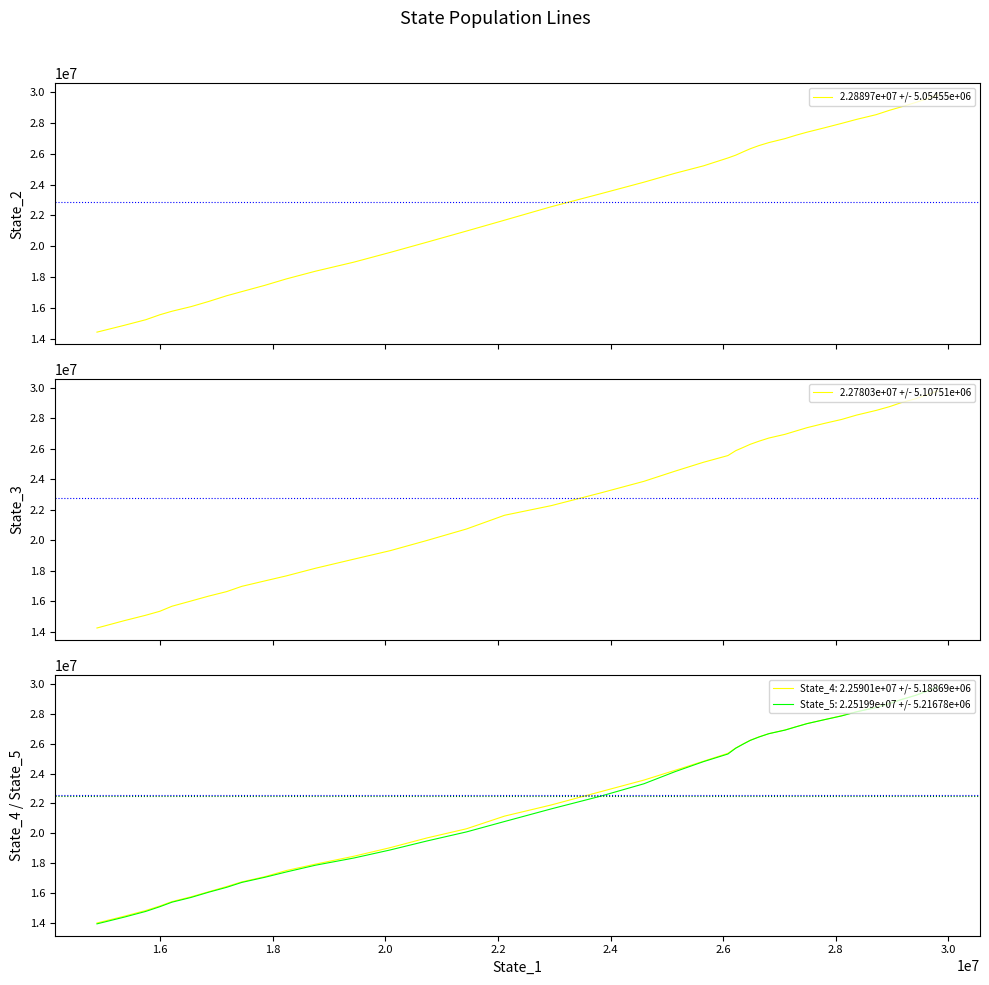

True or false: 2.28897e+07 +/- 5.05455e+06 has a value of 7423354.6 at 10.

False